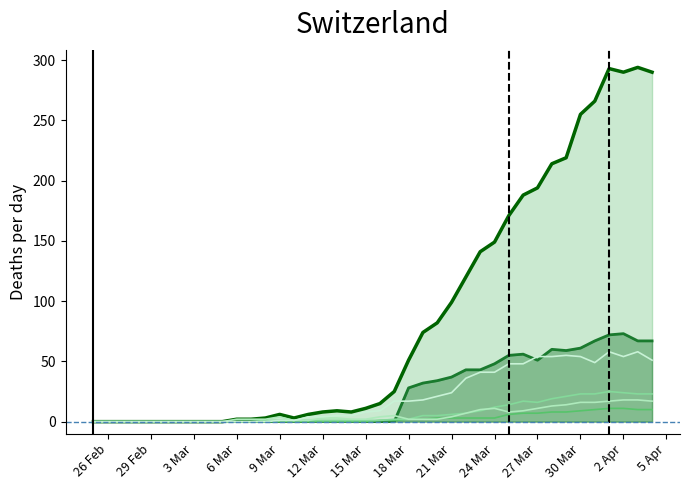

Which series has the largest total across all categories?

CH line